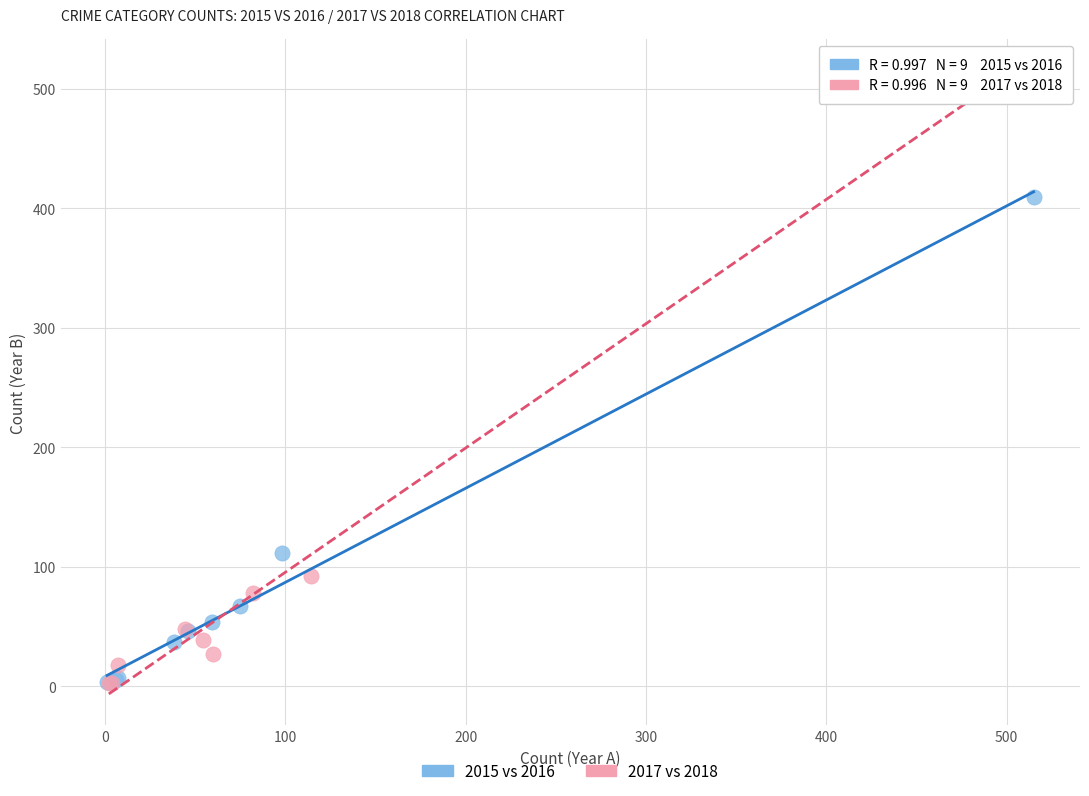

Which series has the largest Y range (max minus min)?

2017 vs 2018